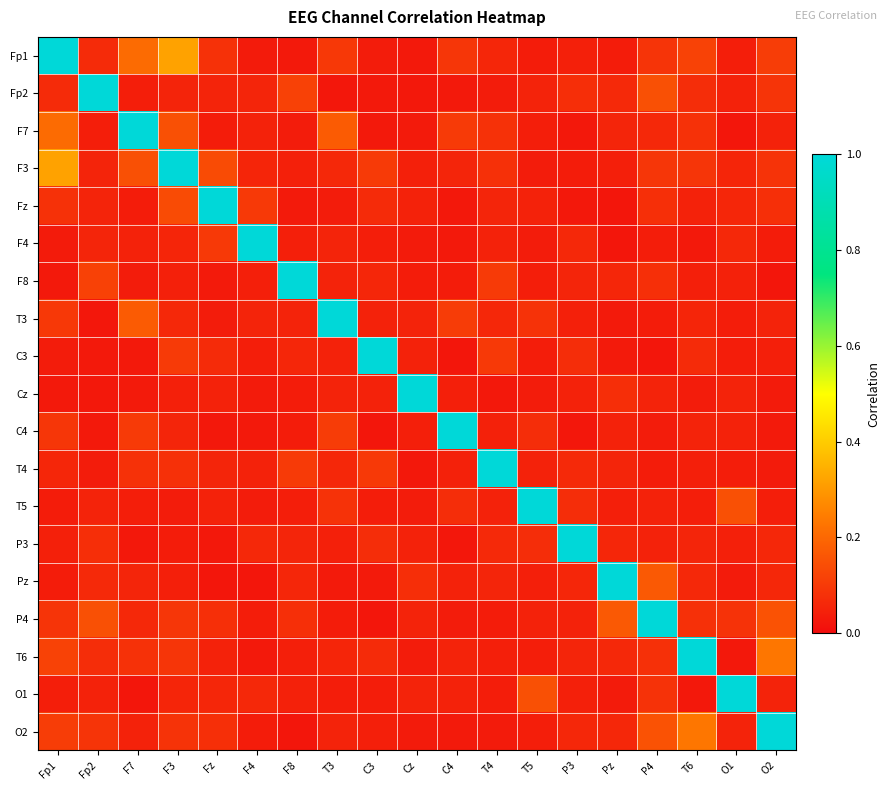

Reading right to left, transcribe all the data shown in this chart.

Fp1: O2=0.1	O1=0.0	T6=0.1	P4=0.1	Pz=0.0	P3=0.0	T5=0.0	T4=0.1	C4=0.1	Cz=0.0	C3=0.0	T3=0.1	F8=0.0	F4=0.0	Fz=0.1	F3=0.3	F7=0.2	Fp2=0.1	Fp1=1.0
Fp2: O2=0.1	O1=0.0	T6=0.1	P4=0.1	Pz=0.1	P3=0.1	T5=0.0	T4=0.0	C4=0.0	Cz=0.0	C3=0.0	T3=0.0	F8=0.1	F4=0.1	Fz=0.1	F3=0.1	F7=0.0	Fp2=1.0	Fp1=0.1
F7: O2=0.0	O1=0.0	T6=0.1	P4=0.1	Pz=0.1	P3=0.0	T5=0.0	T4=0.1	C4=0.1	Cz=0.0	C3=0.0	T3=0.2	F8=0.0	F4=0.0	Fz=0.0	F3=0.1	F7=1.0	Fp2=0.0	Fp1=0.2
F3: O2=0.1	O1=0.1	T6=0.1	P4=0.1	Pz=0.0	P3=0.0	T5=0.0	T4=0.1	C4=0.1	Cz=0.0	C3=0.1	T3=0.1	F8=0.0	F4=0.1	Fz=0.1	F3=1.0	F7=0.1	Fp2=0.1	Fp1=0.3
Fz: O2=0.1	O1=0.1	T6=0.0	P4=0.1	Pz=0.0	P3=0.0	T5=0.0	T4=0.1	C4=0.0	Cz=0.0	C3=0.1	T3=0.0	F8=0.0	F4=0.1	Fz=1.0	F3=0.1	F7=0.0	Fp2=0.1	Fp1=0.1
F4: O2=0.0	O1=0.1	T6=0.0	P4=0.0	Pz=0.0	P3=0.1	T5=0.0	T4=0.0	C4=0.0	Cz=0.0	C3=0.0	T3=0.1	F8=0.0	F4=1.0	Fz=0.1	F3=0.1	F7=0.0	Fp2=0.1	Fp1=0.0
F8: O2=0.0	O1=0.0	T6=0.0	P4=0.1	Pz=0.1	P3=0.1	T5=0.0	T4=0.1	C4=0.0	Cz=0.0	C3=0.1	T3=0.0	F8=1.0	F4=0.0	Fz=0.0	F3=0.0	F7=0.0	Fp2=0.1	Fp1=0.0
T3: O2=0.0	O1=0.0	T6=0.1	P4=0.0	Pz=0.0	P3=0.0	T5=0.1	T4=0.1	C4=0.1	Cz=0.0	C3=0.0	T3=1.0	F8=0.0	F4=0.1	Fz=0.0	F3=0.1	F7=0.2	Fp2=0.0	Fp1=0.1
C3: O2=0.0	O1=0.0	T6=0.1	P4=0.0	Pz=0.0	P3=0.1	T5=0.0	T4=0.1	C4=0.0	Cz=0.0	C3=1.0	T3=0.0	F8=0.1	F4=0.0	Fz=0.1	F3=0.1	F7=0.0	Fp2=0.0	Fp1=0.0
Cz: O2=0.0	O1=0.0	T6=0.0	P4=0.0	Pz=0.1	P3=0.0	T5=0.0	T4=0.0	C4=0.0	Cz=1.0	C3=0.0	T3=0.0	F8=0.0	F4=0.0	Fz=0.0	F3=0.0	F7=0.0	Fp2=0.0	Fp1=0.0
C4: O2=0.0	O1=0.0	T6=0.0	P4=0.0	Pz=0.0	P3=0.0	T5=0.1	T4=0.0	C4=1.0	Cz=0.0	C3=0.0	T3=0.1	F8=0.0	F4=0.0	Fz=0.0	F3=0.1	F7=0.1	Fp2=0.0	Fp1=0.1
T4: O2=0.0	O1=0.0	T6=0.0	P4=0.0	Pz=0.1	P3=0.1	T5=0.0	T4=1.0	C4=0.0	Cz=0.0	C3=0.1	T3=0.1	F8=0.1	F4=0.0	Fz=0.1	F3=0.1	F7=0.1	Fp2=0.0	Fp1=0.1
T5: O2=0.0	O1=0.1	T6=0.0	P4=0.0	Pz=0.0	P3=0.1	T5=1.0	T4=0.0	C4=0.1	Cz=0.0	C3=0.0	T3=0.1	F8=0.0	F4=0.0	Fz=0.0	F3=0.0	F7=0.0	Fp2=0.0	Fp1=0.0
P3: O2=0.1	O1=0.0	T6=0.1	P4=0.0	Pz=0.1	P3=1.0	T5=0.1	T4=0.1	C4=0.0	Cz=0.0	C3=0.1	T3=0.0	F8=0.1	F4=0.1	Fz=0.0	F3=0.0	F7=0.0	Fp2=0.1	Fp1=0.0
Pz: O2=0.1	O1=0.0	T6=0.1	P4=0.2	Pz=1.0	P3=0.1	T5=0.0	T4=0.1	C4=0.0	Cz=0.1	C3=0.0	T3=0.0	F8=0.1	F4=0.0	Fz=0.0	F3=0.0	F7=0.1	Fp2=0.1	Fp1=0.0
P4: O2=0.2	O1=0.1	T6=0.1	P4=1.0	Pz=0.2	P3=0.0	T5=0.0	T4=0.0	C4=0.0	Cz=0.0	C3=0.0	T3=0.0	F8=0.1	F4=0.0	Fz=0.1	F3=0.1	F7=0.1	Fp2=0.1	Fp1=0.1
T6: O2=0.2	O1=0.0	T6=1.0	P4=0.1	Pz=0.1	P3=0.1	T5=0.0	T4=0.0	C4=0.0	Cz=0.0	C3=0.1	T3=0.1	F8=0.0	F4=0.0	Fz=0.0	F3=0.1	F7=0.1	Fp2=0.1	Fp1=0.1
O1: O2=0.1	O1=1.0	T6=0.0	P4=0.1	Pz=0.0	P3=0.0	T5=0.1	T4=0.0	C4=0.0	Cz=0.0	C3=0.0	T3=0.0	F8=0.0	F4=0.1	Fz=0.1	F3=0.1	F7=0.0	Fp2=0.0	Fp1=0.0
O2: O2=1.0	O1=0.1	T6=0.2	P4=0.2	Pz=0.1	P3=0.1	T5=0.0	T4=0.0	C4=0.0	Cz=0.0	C3=0.0	T3=0.0	F8=0.0	F4=0.0	Fz=0.1	F3=0.1	F7=0.0	Fp2=0.1	Fp1=0.1